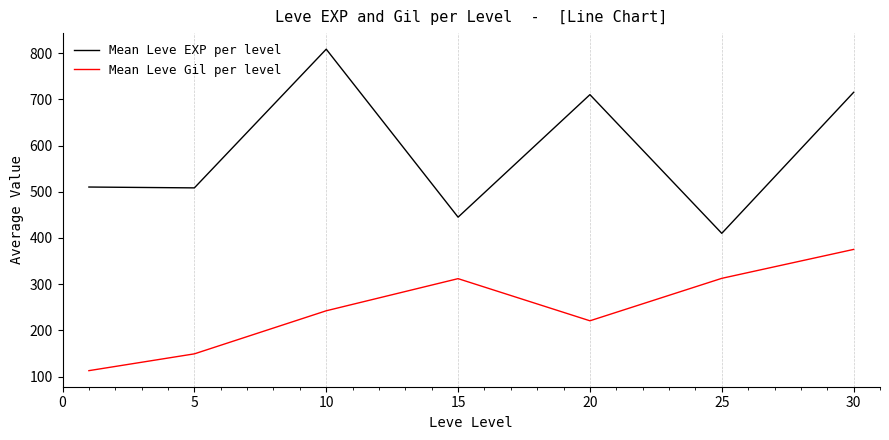

True or false: Mean Leve EXP per level and Mean Leve Gil per level intersect in this chart.

False